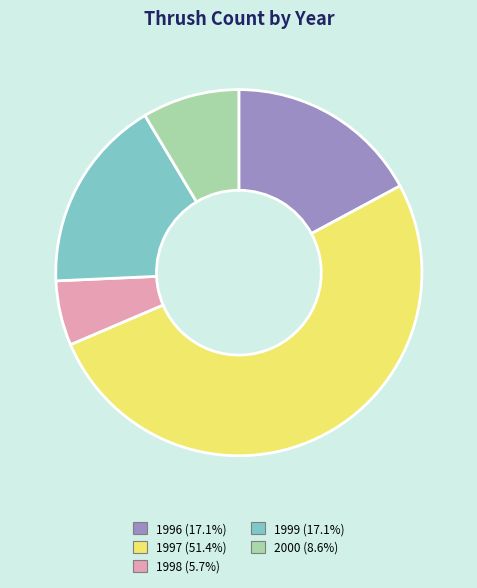

The 2000 slice represents 9% of the pie. True or false?

True